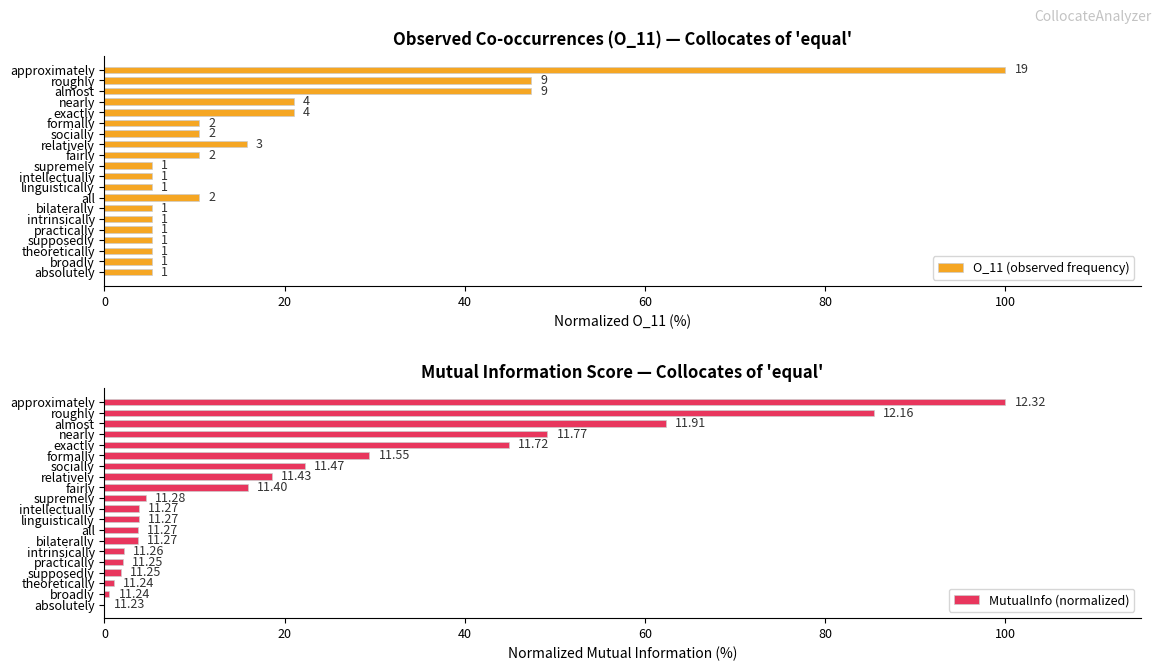

How many groups of bars are there?

20